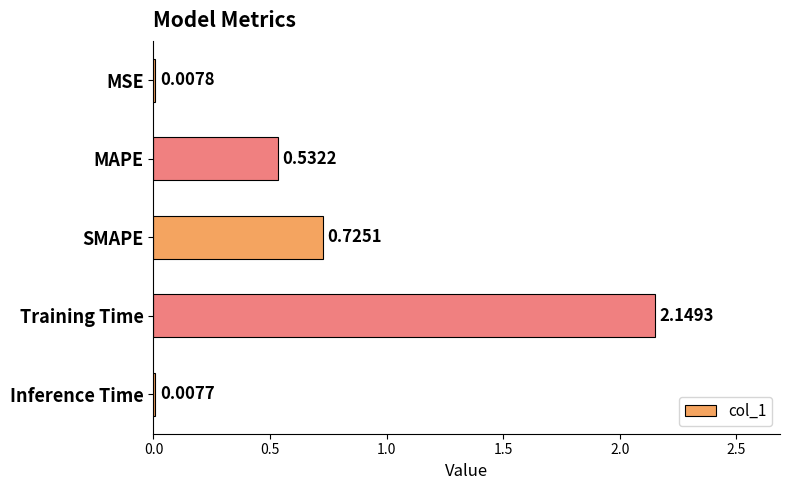

What is the sum of all values?

3.4